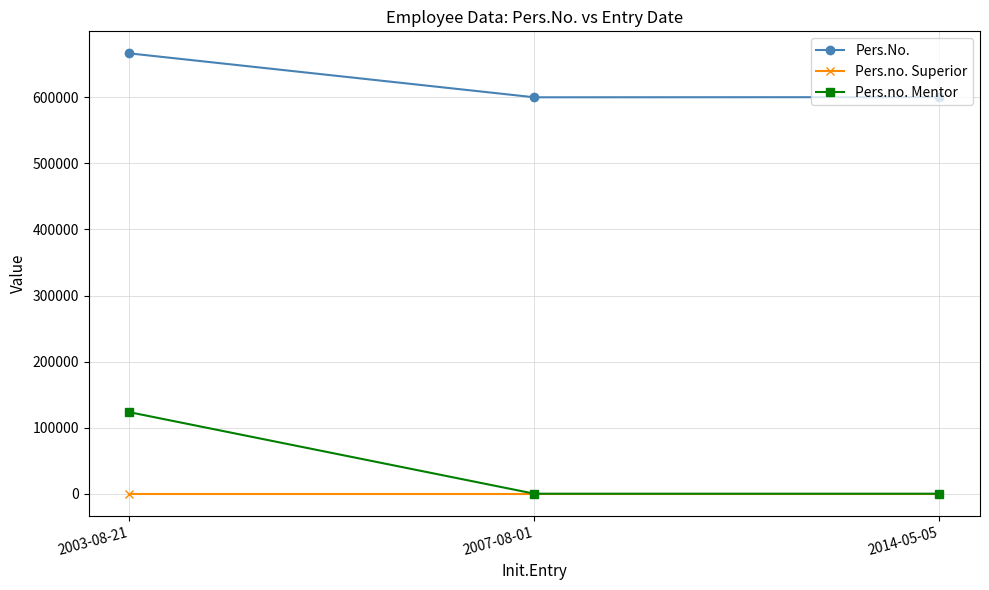

Is it true that Pers.no. Superior equals 0 at 2007-08-01?

True